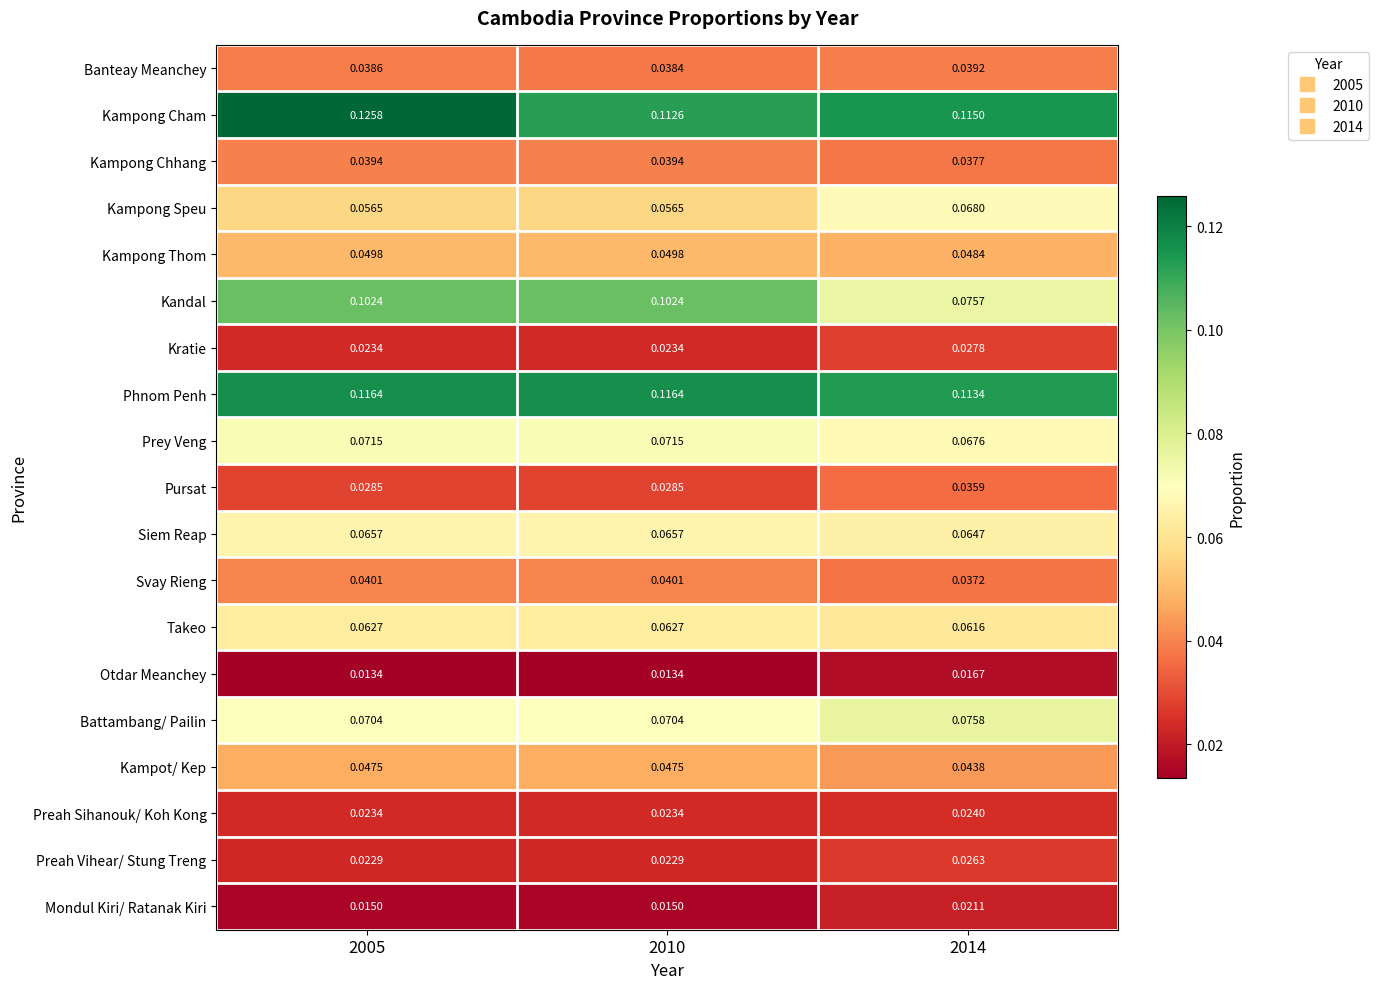

Which series changed the most between 2005 and 2010?

Kampong Cham